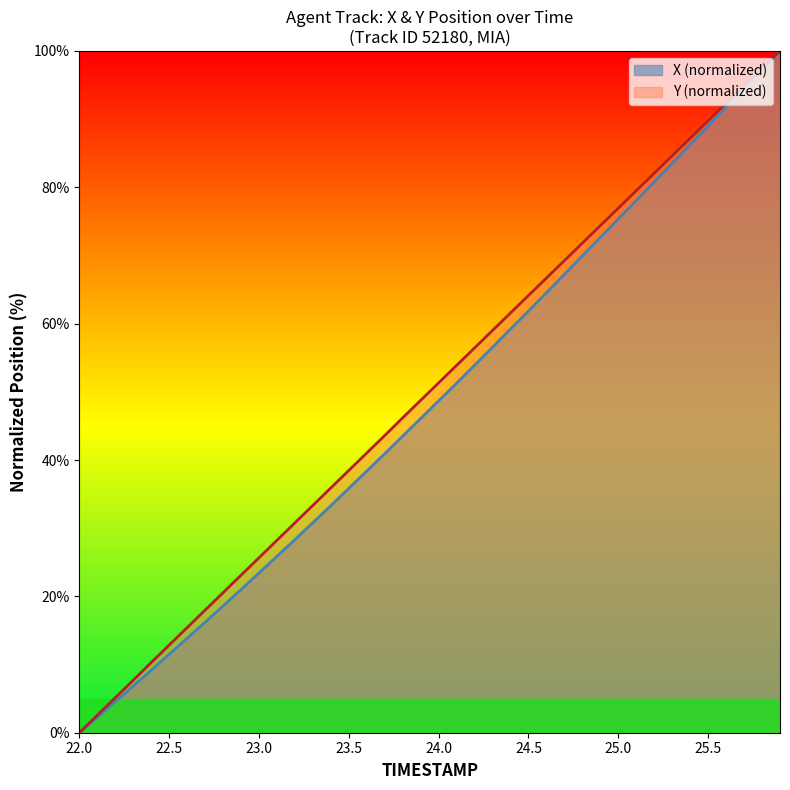

Rank the series at 25.8 from lowest to highest value.

X, Y